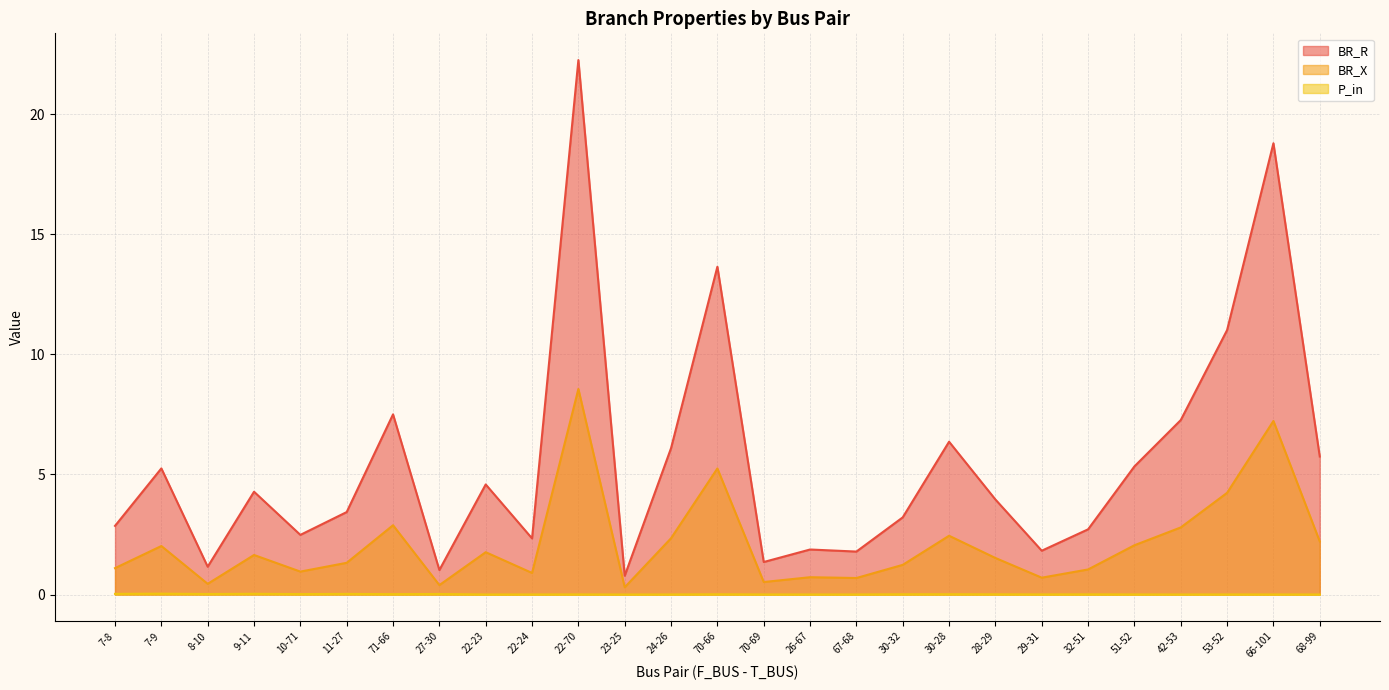

How many data points does each series have?

27